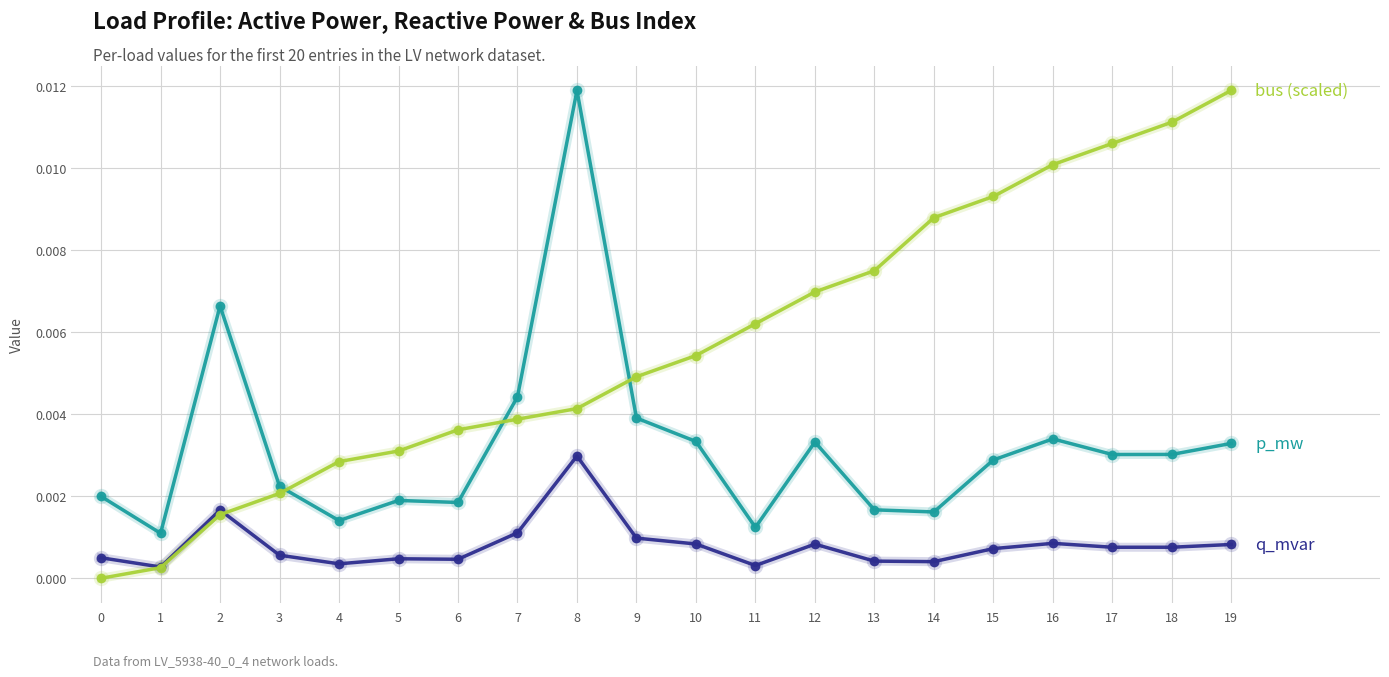

At which category is the sum across all series the highest?

8